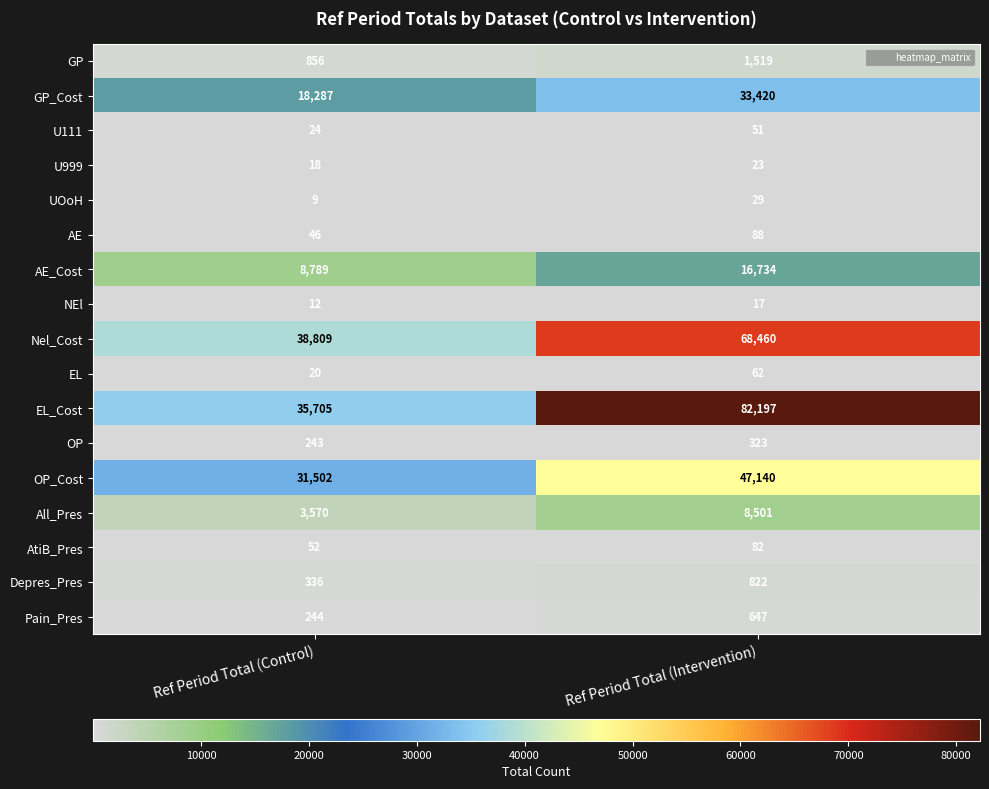

Which series changed the most between Ref Period Total (Control) and Ref Period Total (Intervention)?

EL_Cost